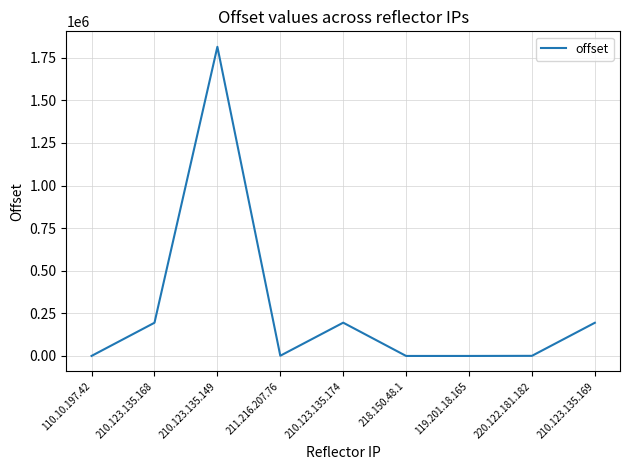

How many values are below 1247?

4